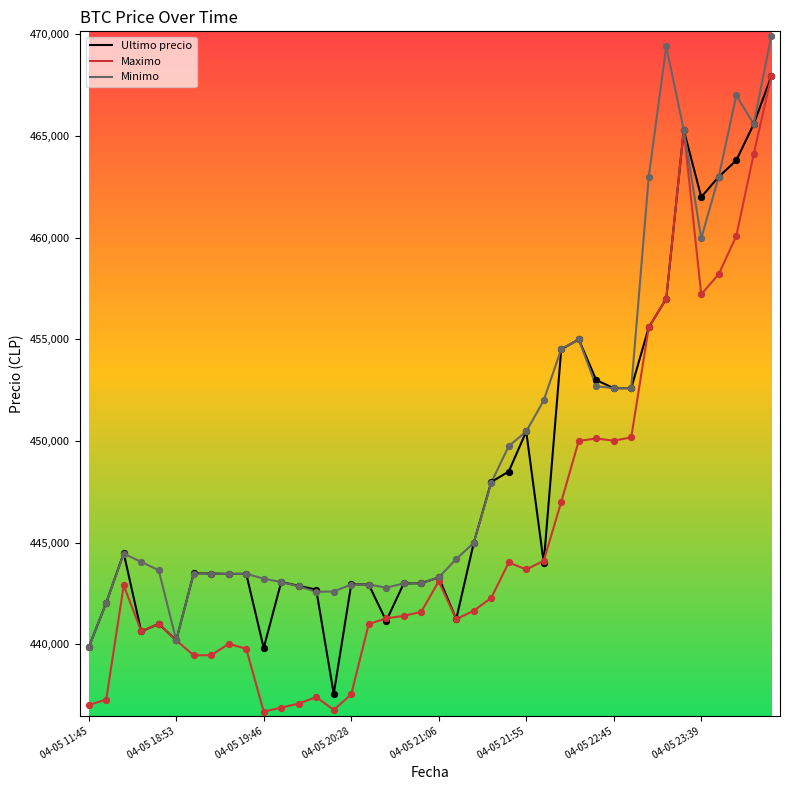

Which series has the widest spread of values?

Maximo